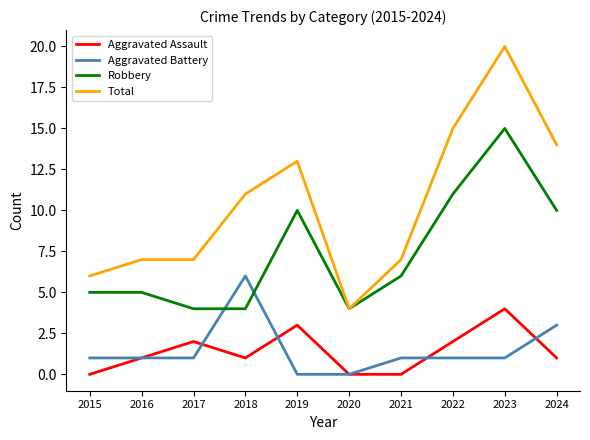

Rank the series at 2021 from highest to lowest value.

Total, Robbery, Aggravated Battery, Aggravated Assault